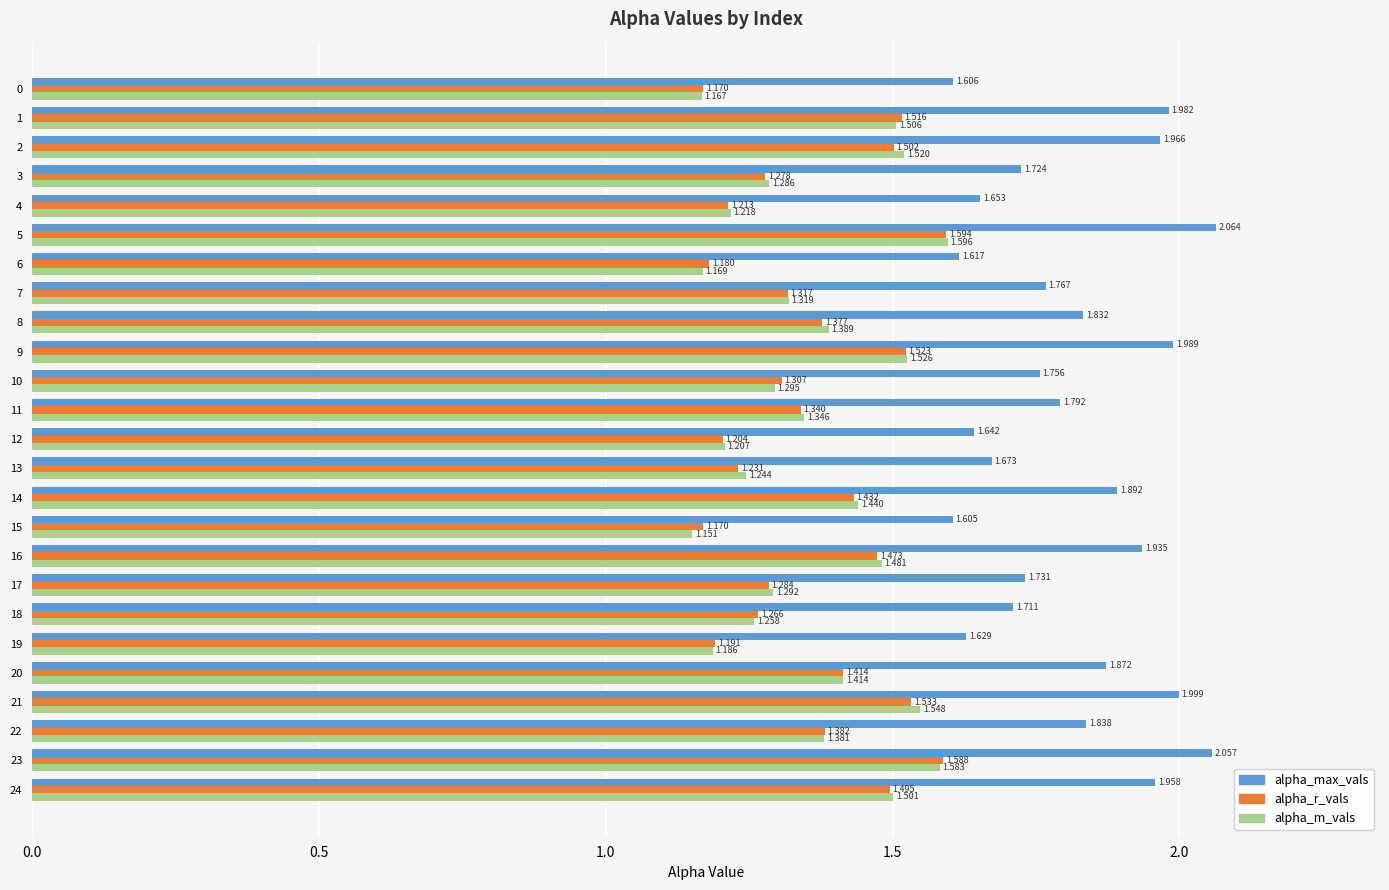

Which series has the largest total across all categories?

alpha_max_vals